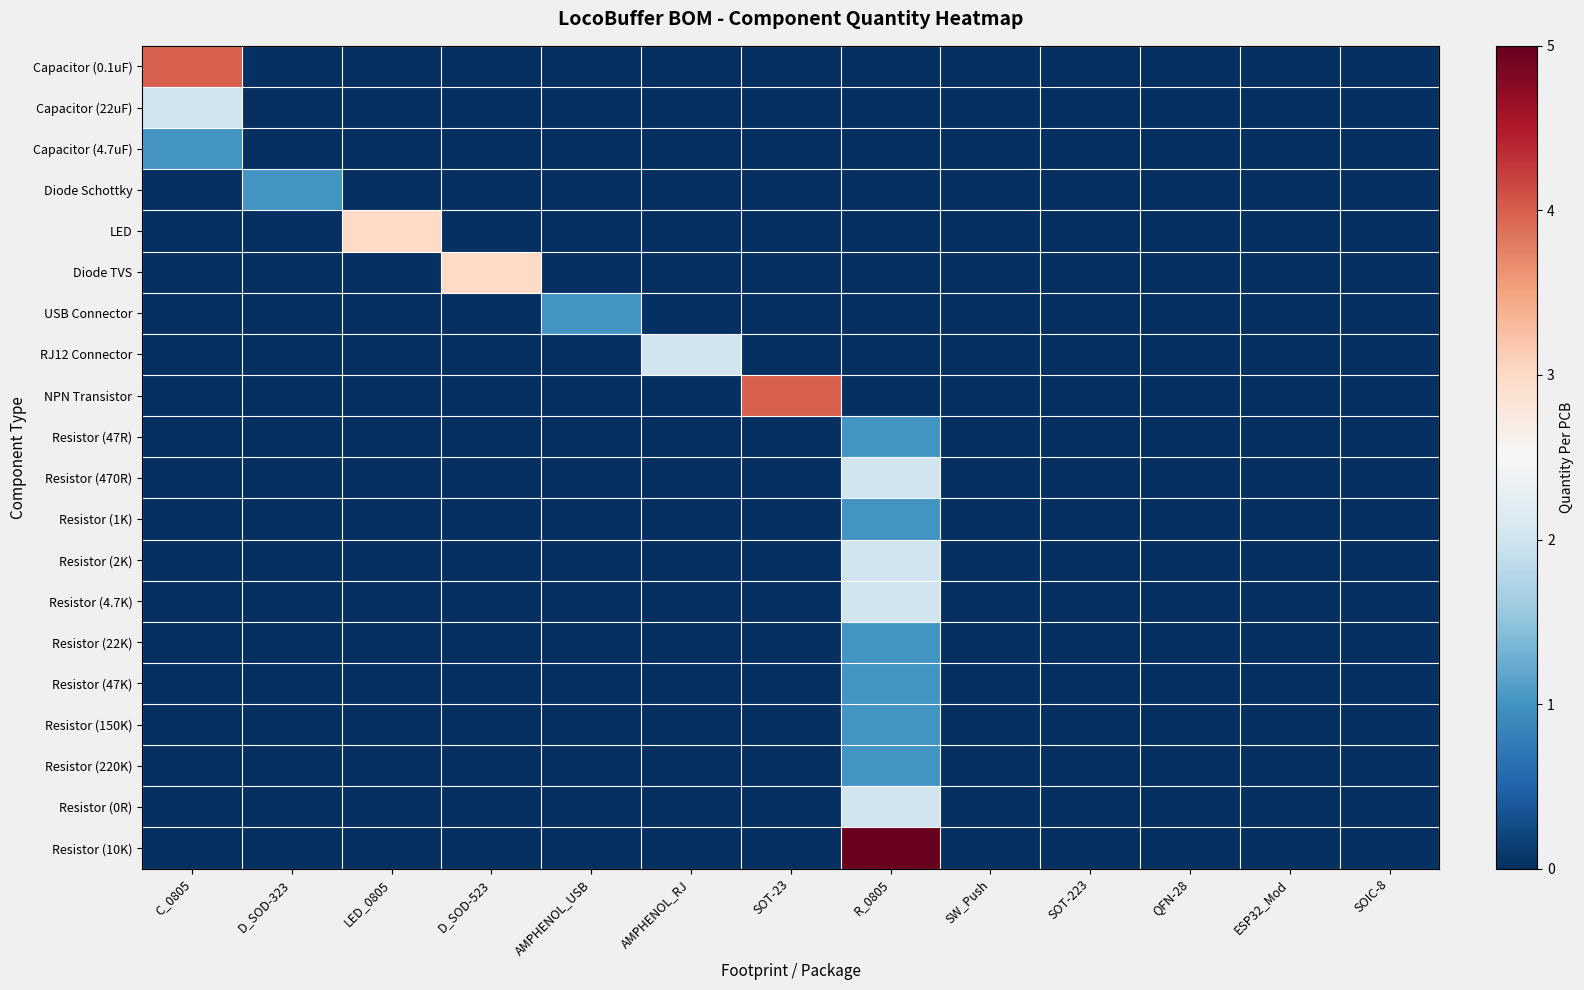

What is the total value across all series at AMPHENOL_RJ?

2